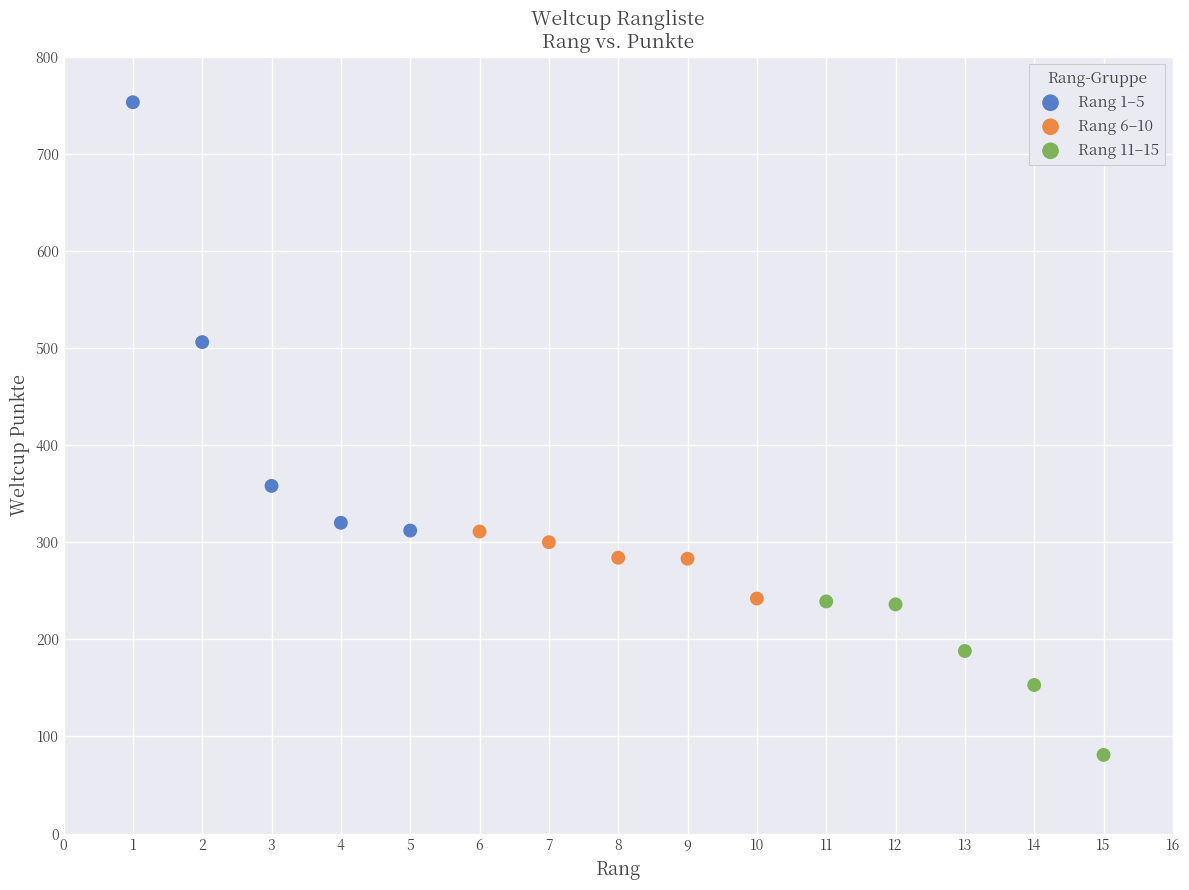

Which series reaches the minimum Y coordinate?

Rang 11–15